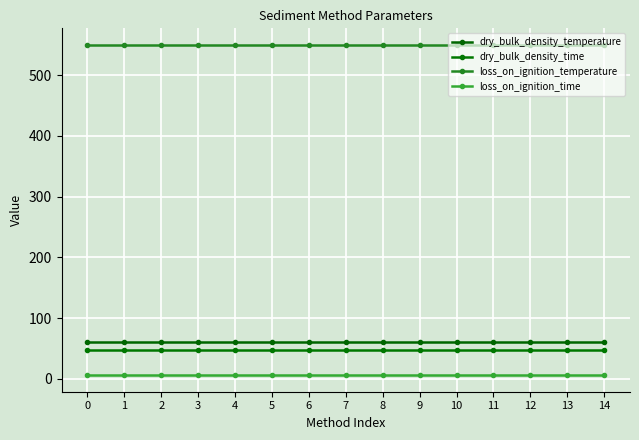

How many categories are shown in the chart?

15